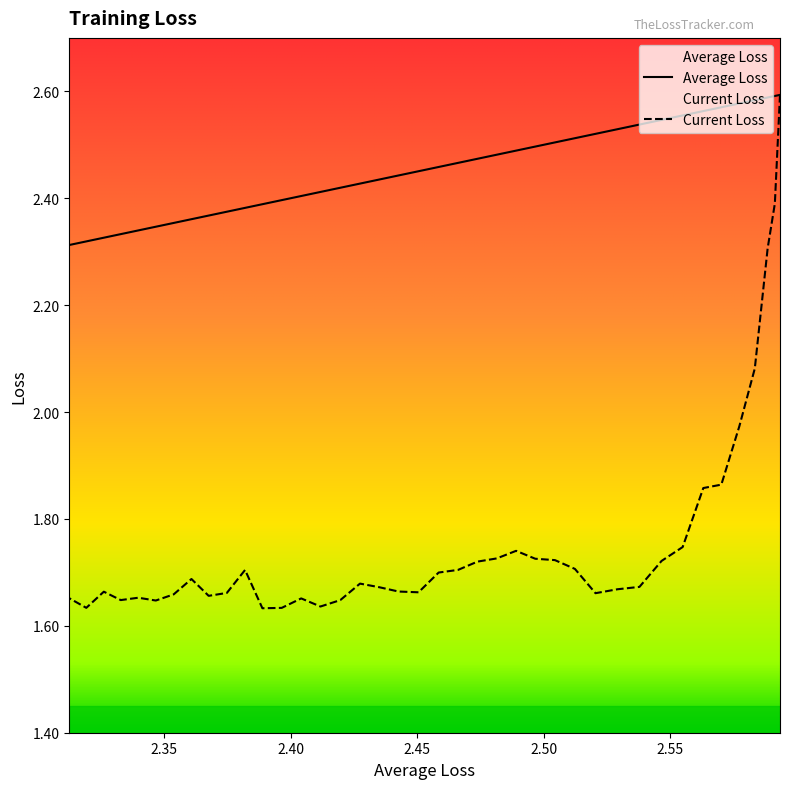

What is the minimum value shown in the chart?

1.6